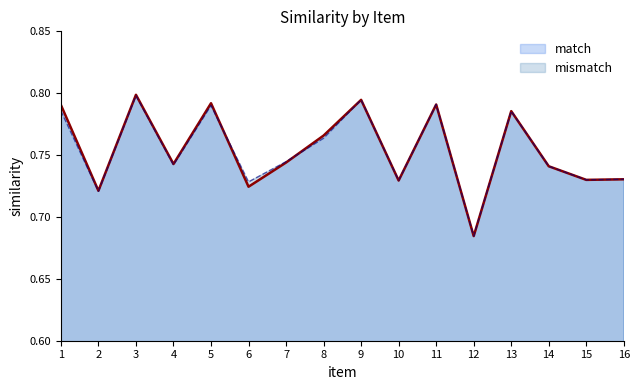

At which category does mismatch reach its first local valley?

2